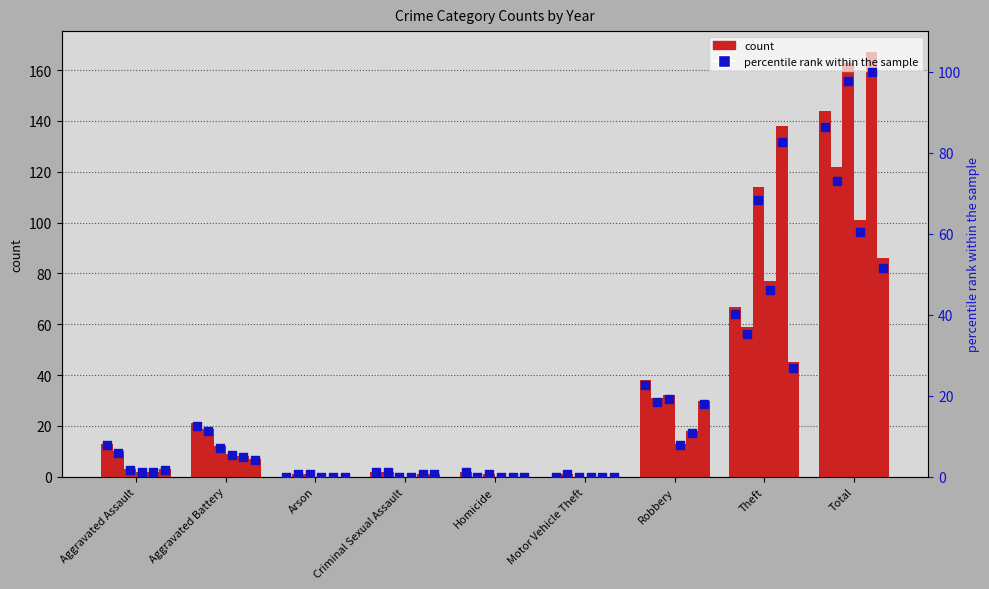

What is the change in value from Homicide to Motor Vehicle Theft?

-1.2